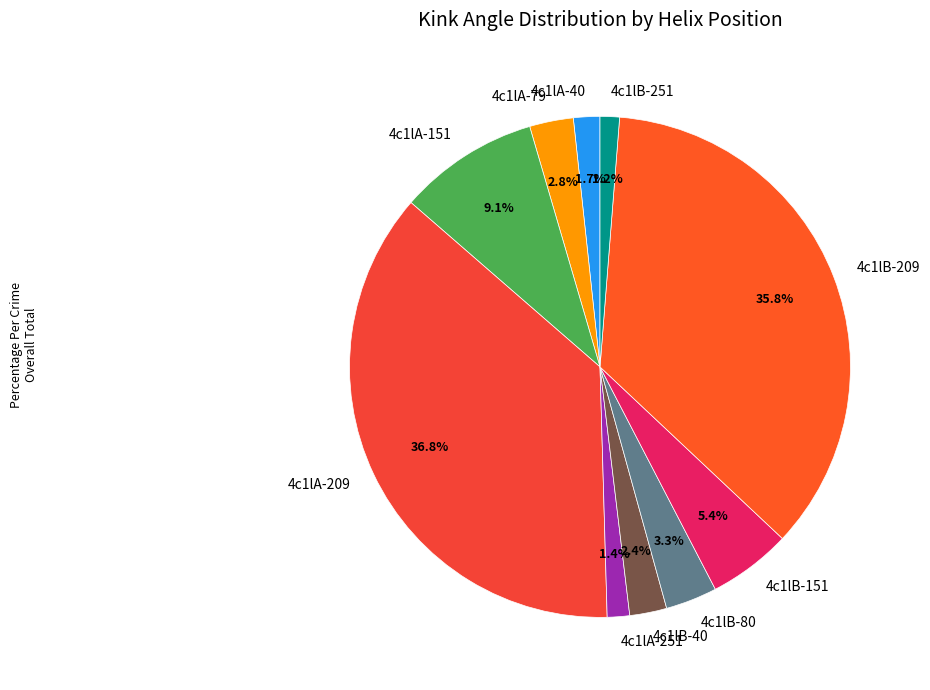

Combined, what portion of the pie is 4c1lB-40 and 4c1lA-251?

3.8%